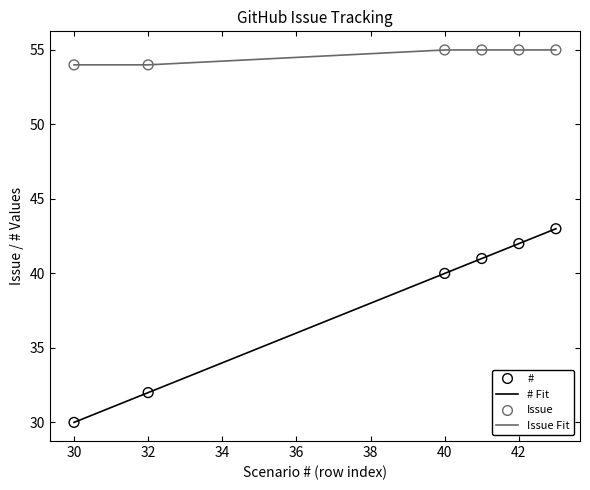

Which series has the largest total across all categories?

Issue Fit